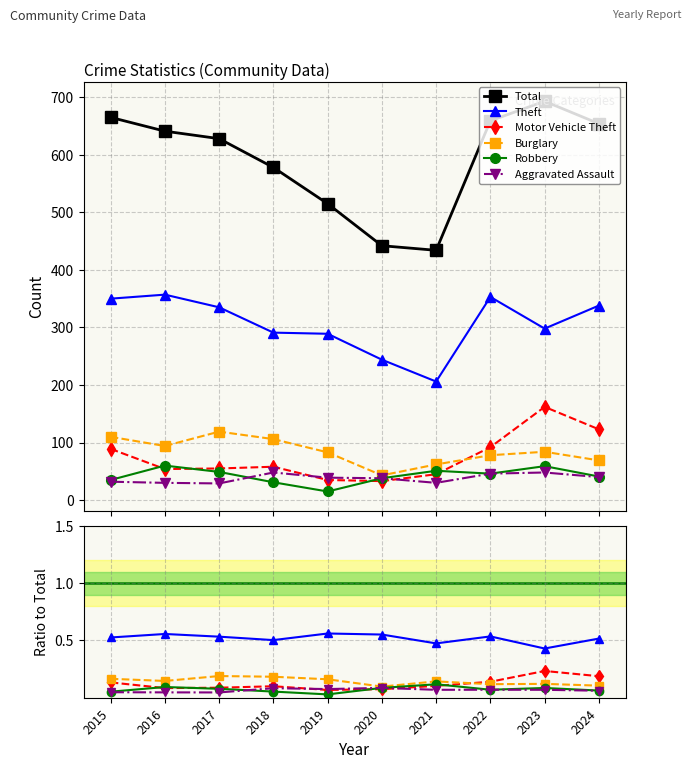

How many lines are shown in the chart?

6